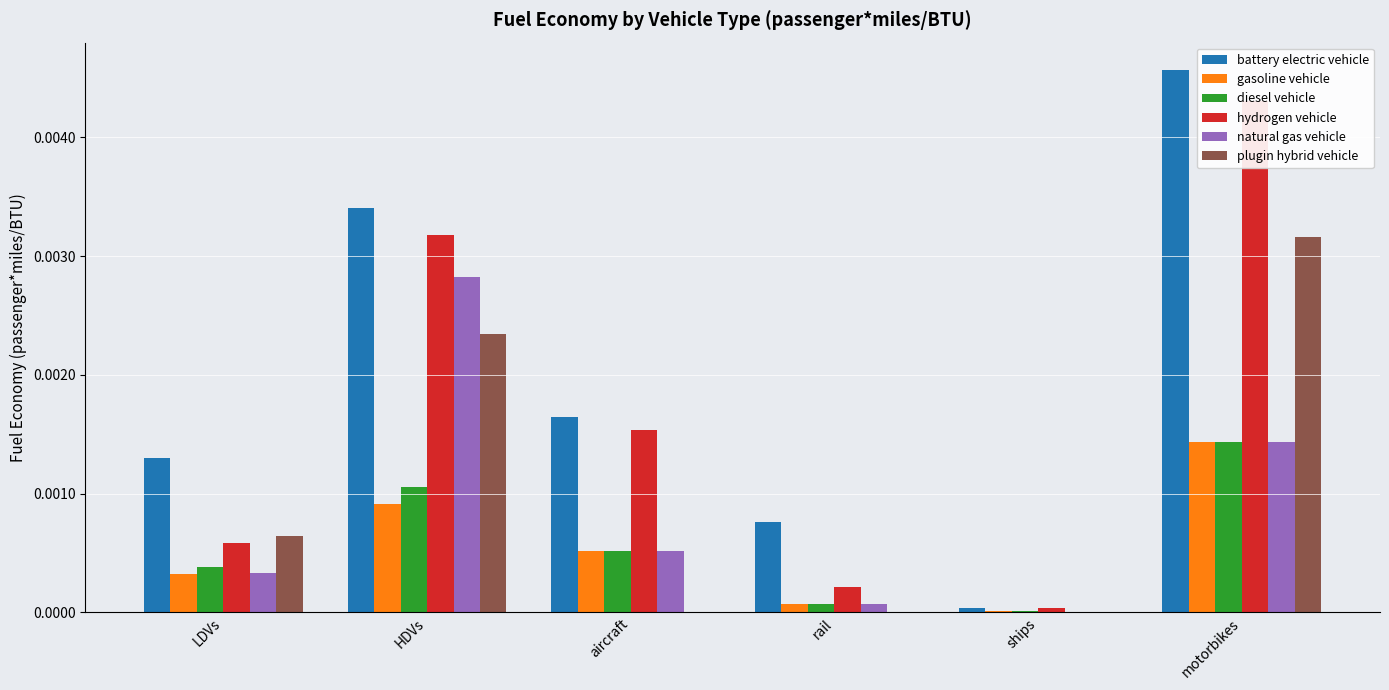

Between motorbikes and aircraft, which is larger?

motorbikes